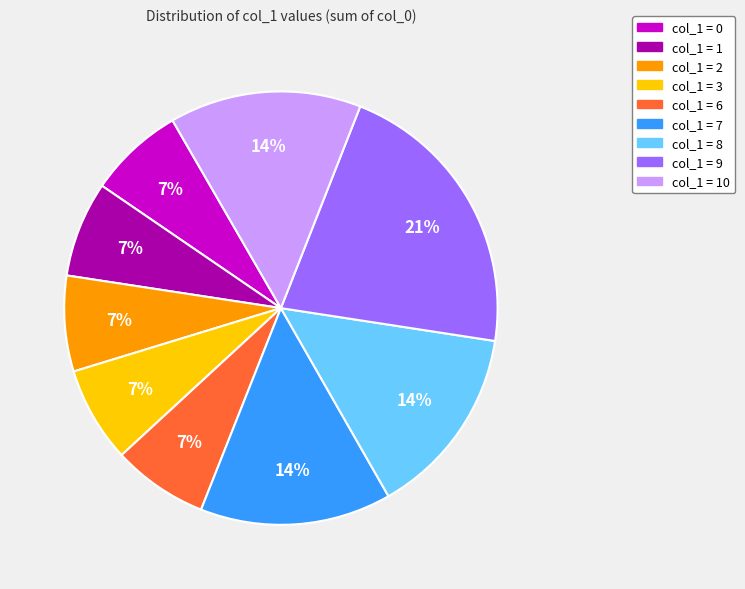

Approximately how many times larger is the value at col_1 = 3 compared to col_1 = 1?

1.0